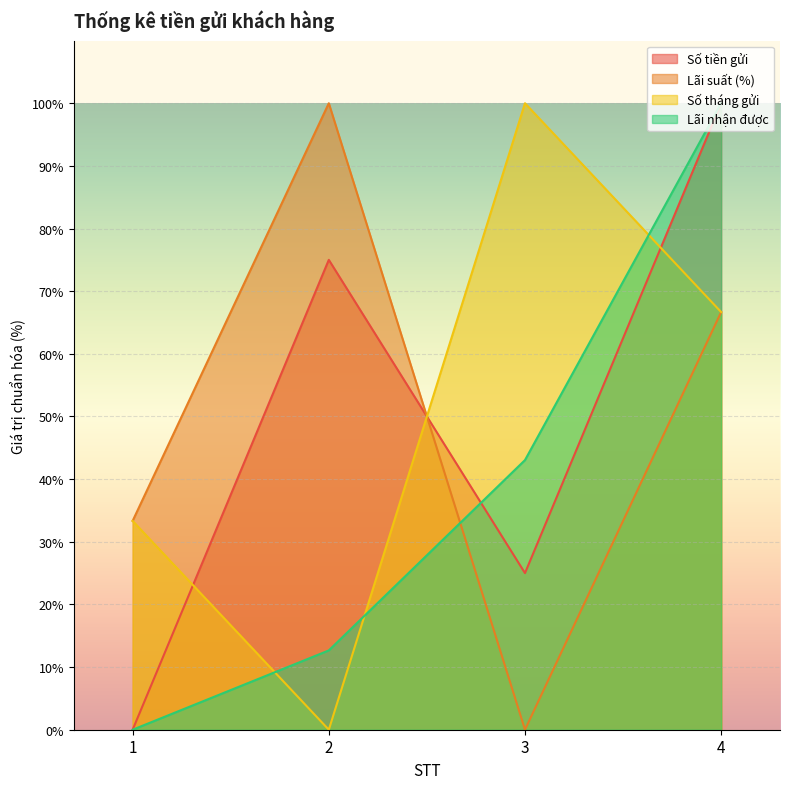

What is the difference between the highest and lowest values at 3?

100.0